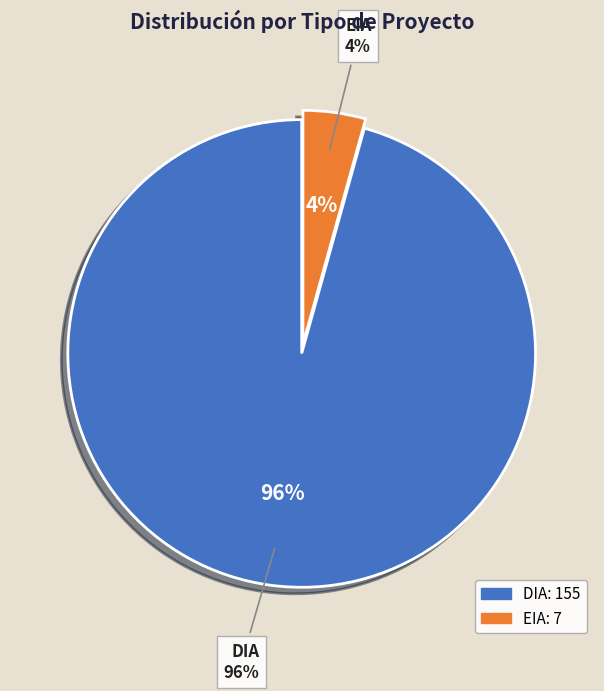

Is it true that EIA is 1% of the pie?

False